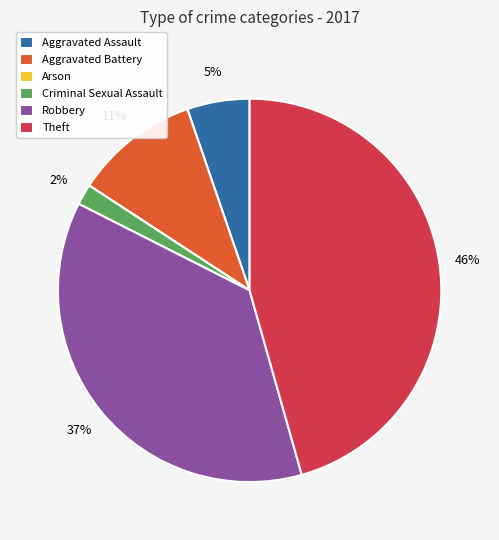

Between Aggravated Assault and Aggravated Battery, which is larger?

Aggravated Battery